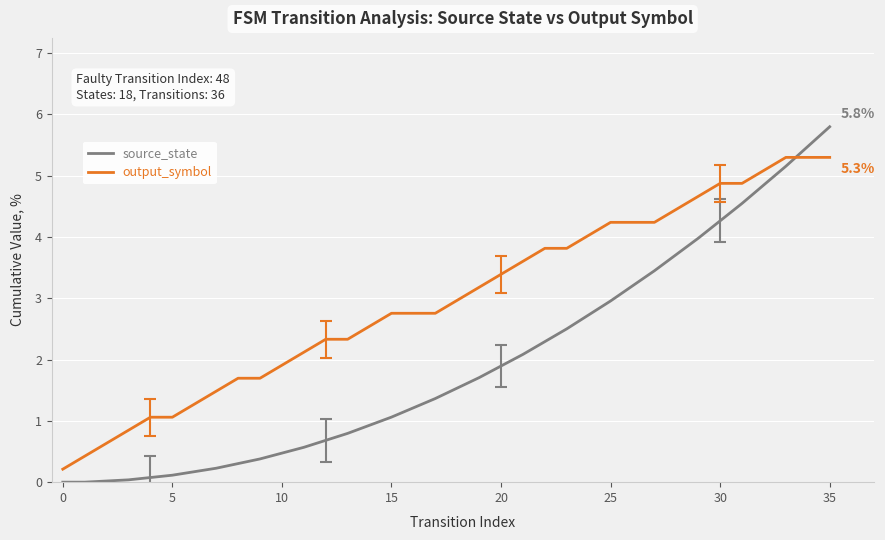

What is the difference between the maximum and minimum values in the source_state series?

5.8